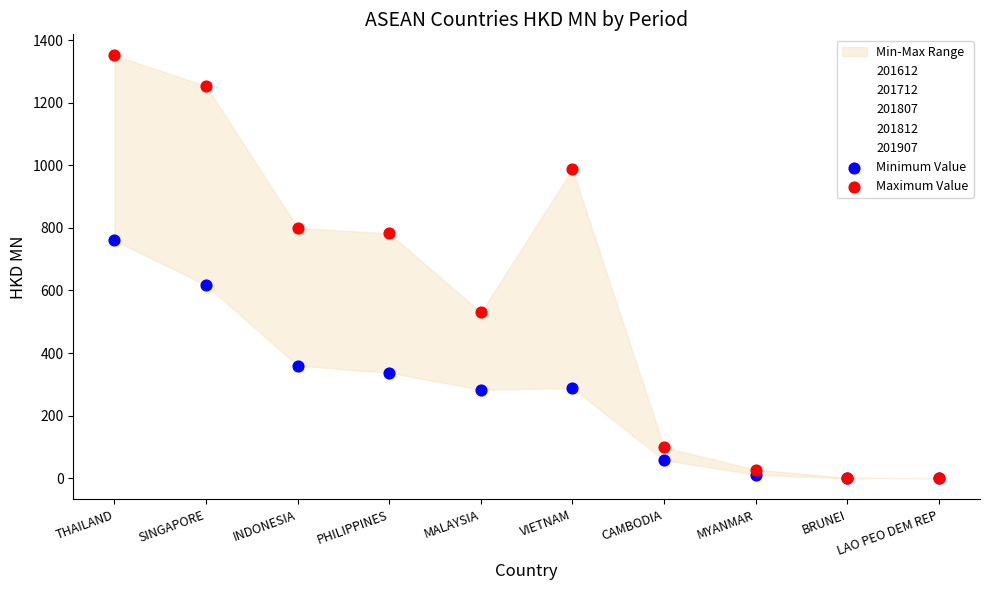

In the Maximum Value series, what Y value is closest to 675?

782.6